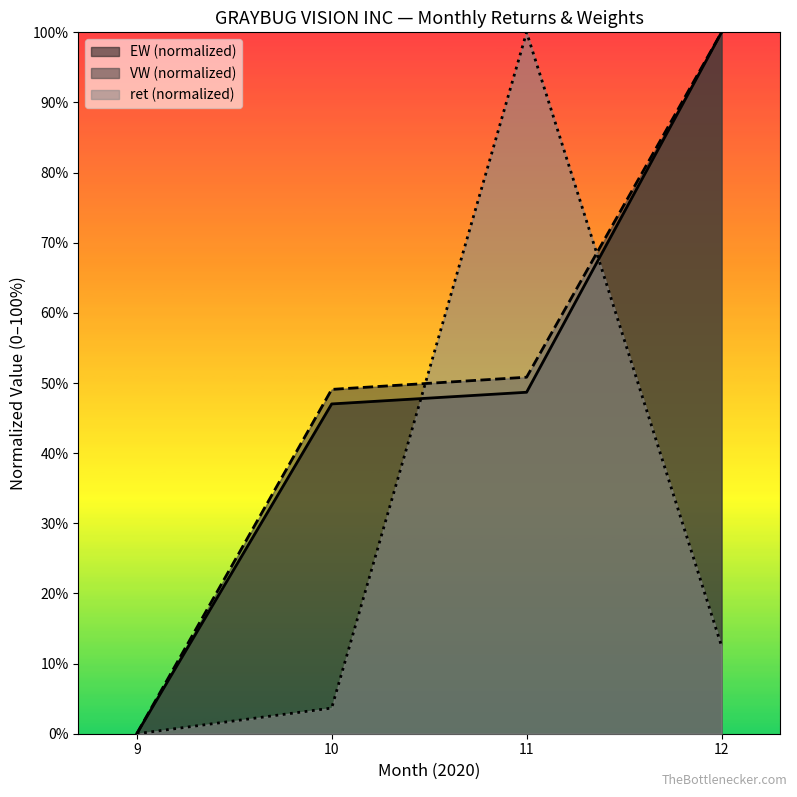

Which label corresponds to the smallest value in the chart?

9